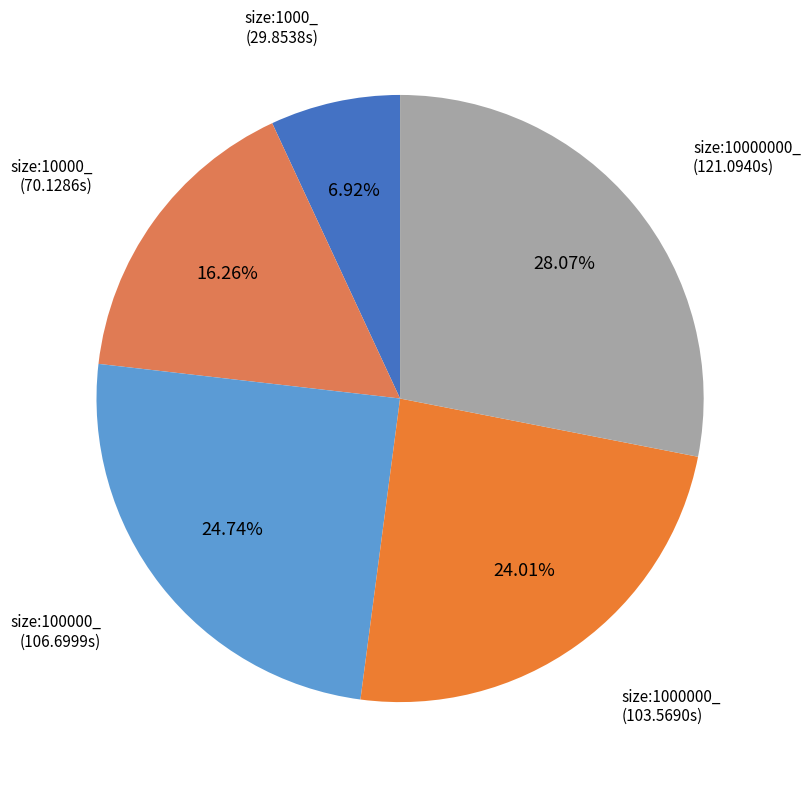

Is there any slice that represents more than half of the pie?

No